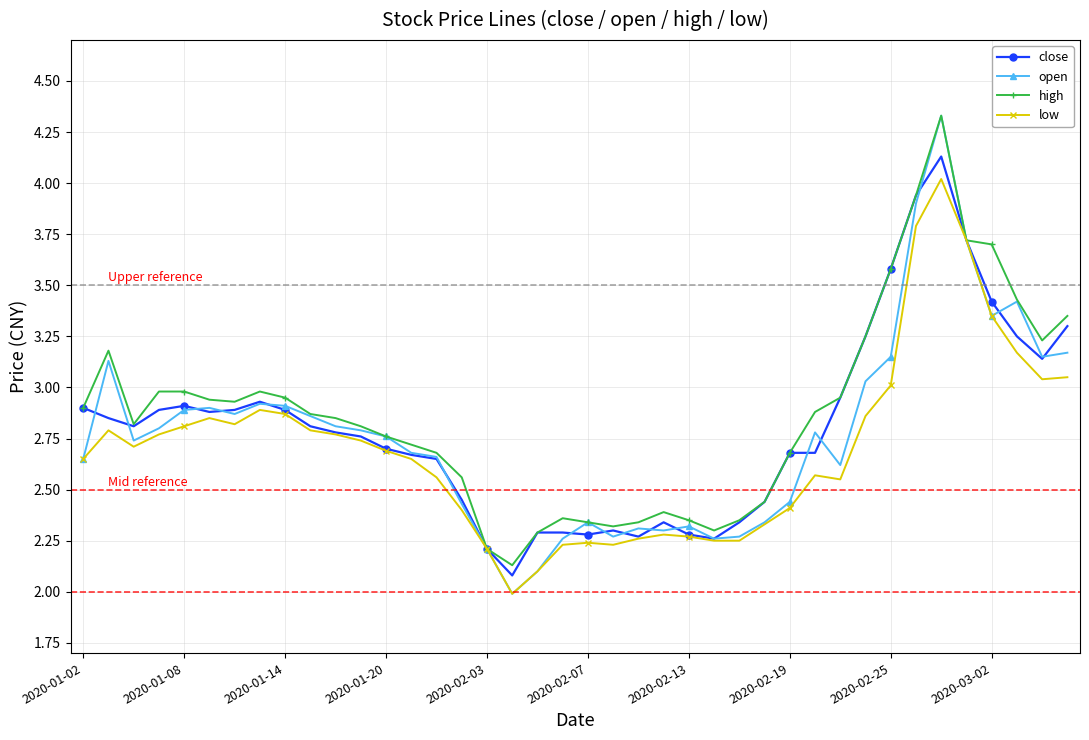

Is this an area chart (filled region under the line)?

No